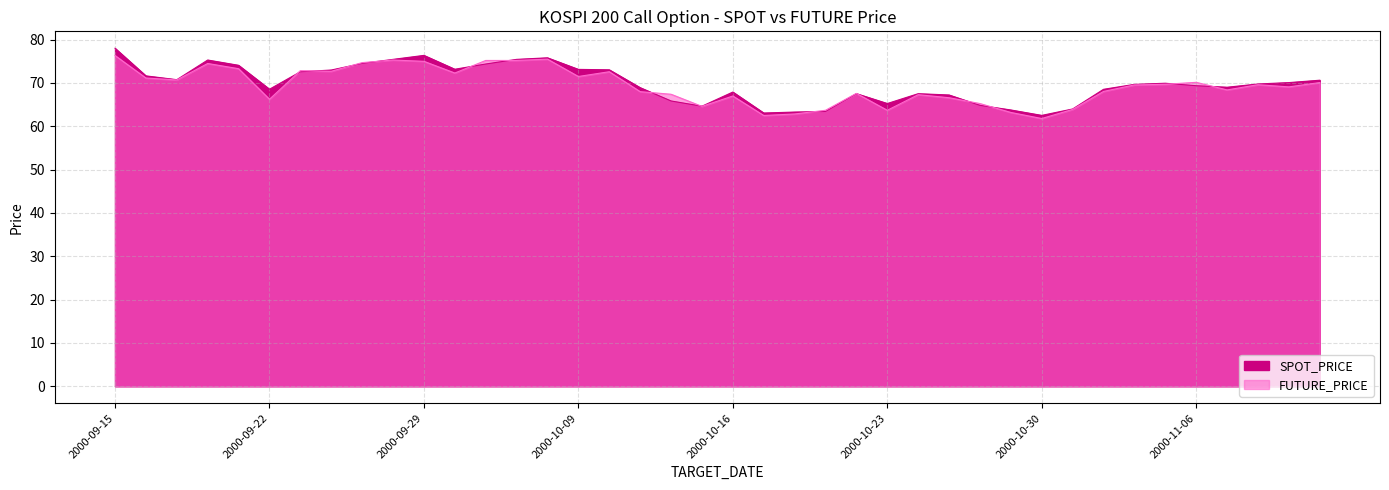

True or false: SPOT_PRICE has a value of 103.5 at 2000-10-13.

False